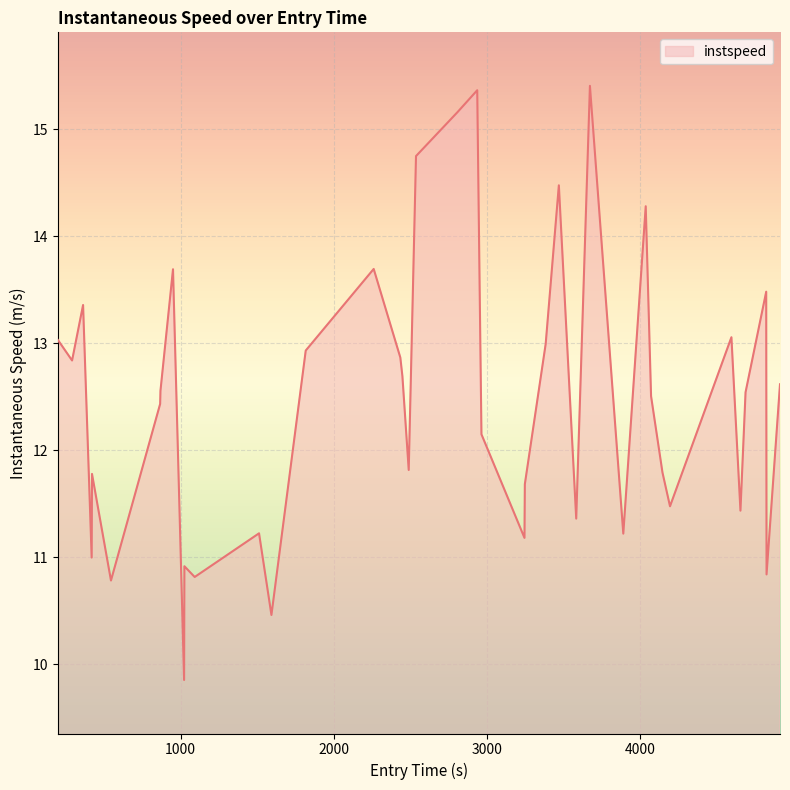

What is the greatest value displayed?

15.4